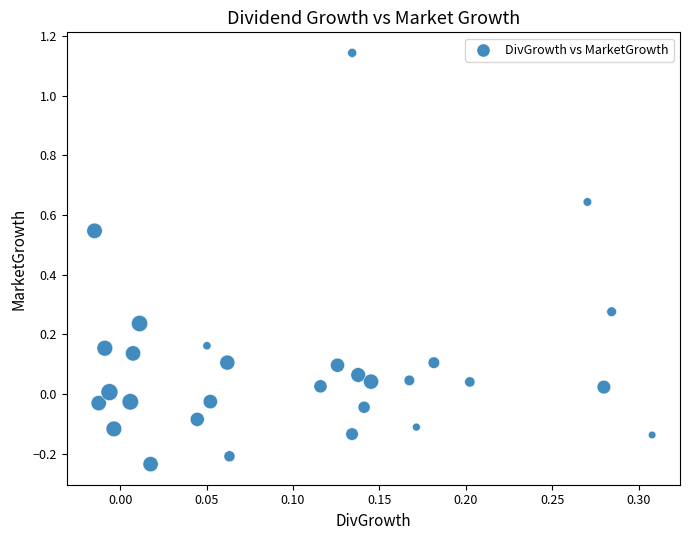

What is the range of Y values (max minus min)?

1.4